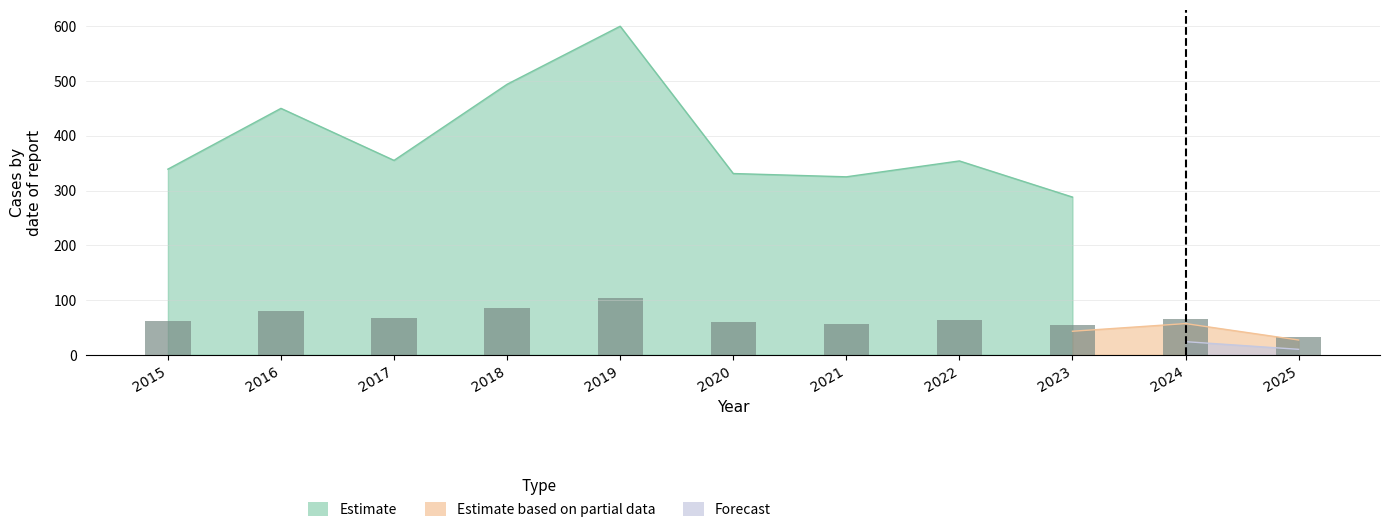

Reading right to left, list all the values displayed in this chart.

2025=33.0	2024=64.8	2023=54.4	2022=62.7	2021=56.1	2020=60.4	2019=104.1	2018=85.5	2017=66.3	2016=80.2	2015=61.5